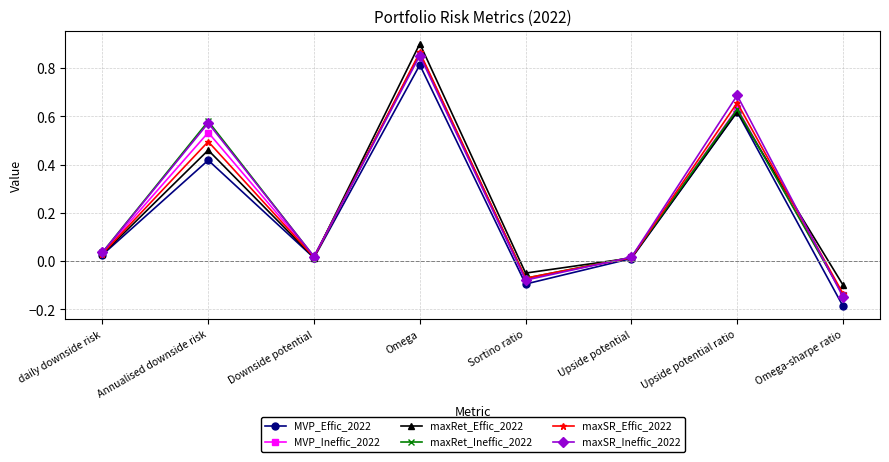

Is the value of maxRet_Effic_2022 at Omega-sharpe ratio greater than the value of maxSR_Ineffic_2022 at Upside potential ratio?

No